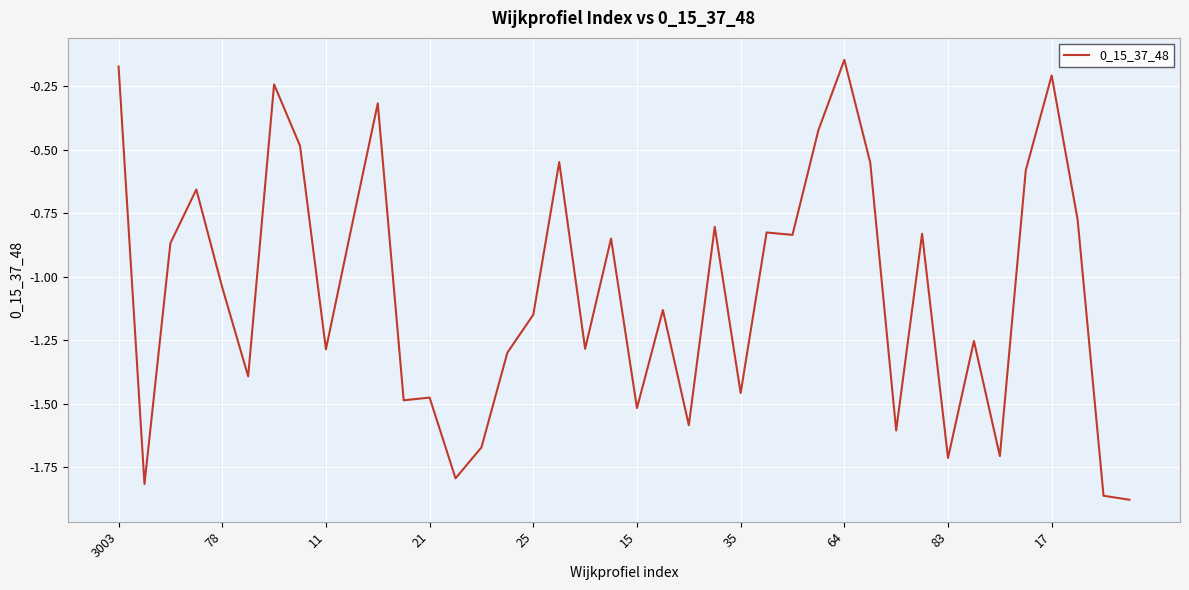

How many interior local peaks (higher than both neighbors) does the data have?

13